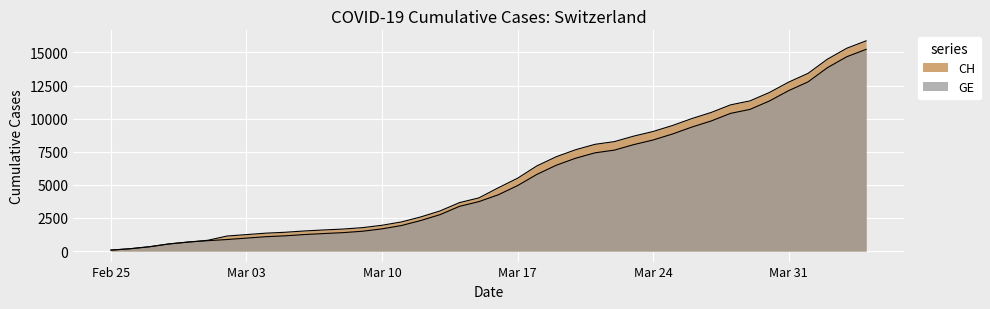

How many values in the CH series exceed 4775?

19